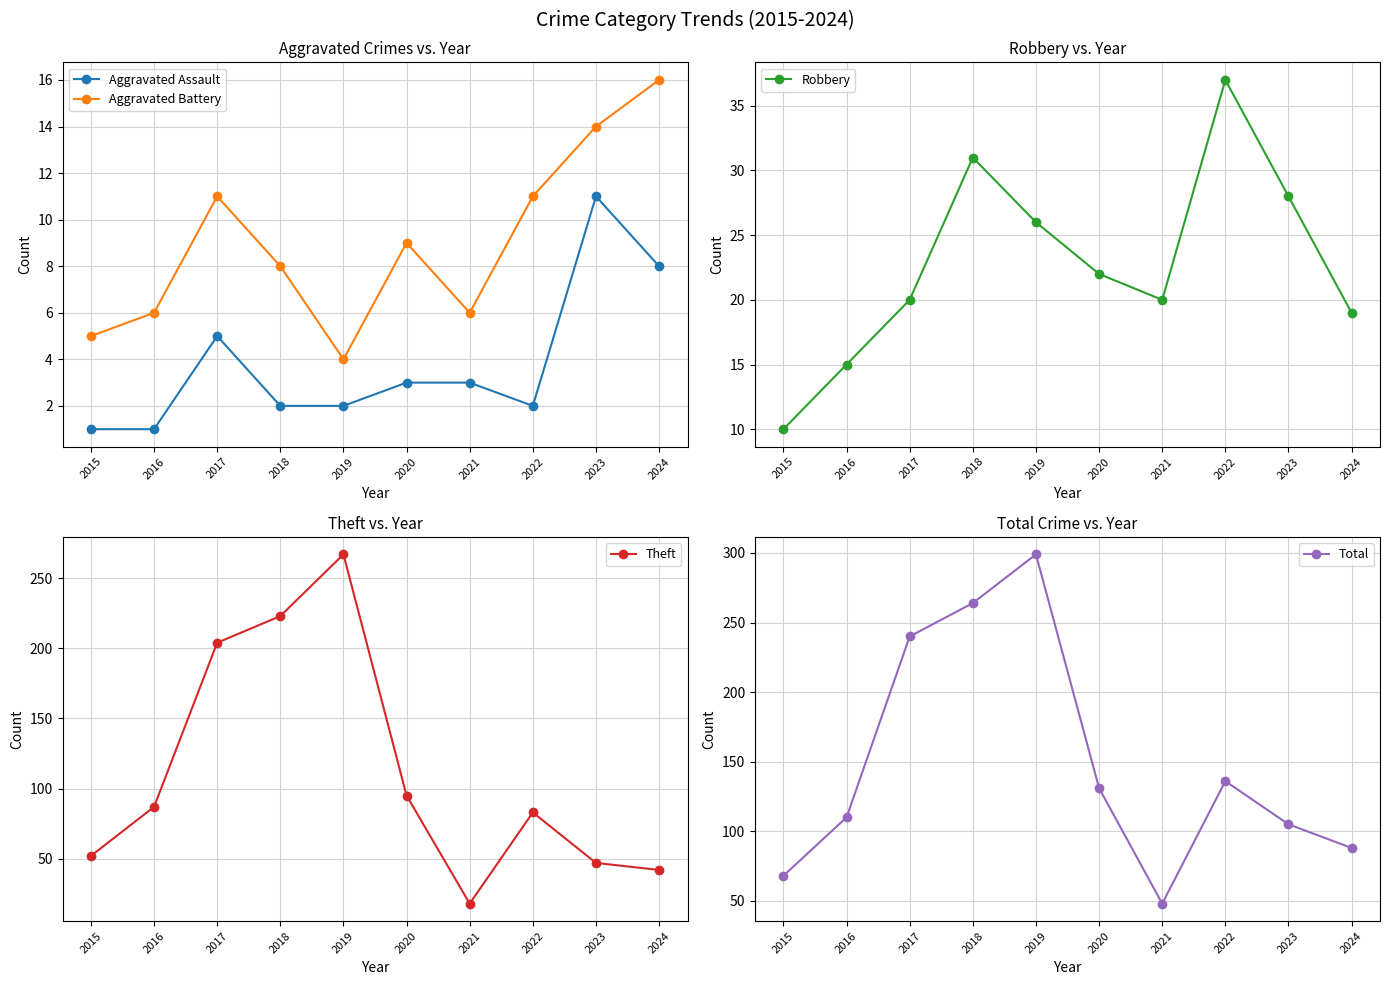

Reading left to right, extract all data points from this chart.

Aggravated Assault: 2015=1	2016=1	2017=5	2018=2	2019=2	2020=3	2021=3	2022=2	2023=11	2024=8
Aggravated Battery: 2015=5	2016=6	2017=11	2018=8	2019=4	2020=9	2021=6	2022=11	2023=14	2024=16
Robbery: 2015=10	2016=15	2017=20	2018=31	2019=26	2020=22	2021=20	2022=37	2023=28	2024=19
Theft: 2015=52	2016=87	2017=204	2018=223	2019=267	2020=95	2021=18	2022=83	2023=47	2024=42
Total: 2015=68	2016=110	2017=240	2018=264	2019=299	2020=131	2021=48	2022=136	2023=105	2024=88